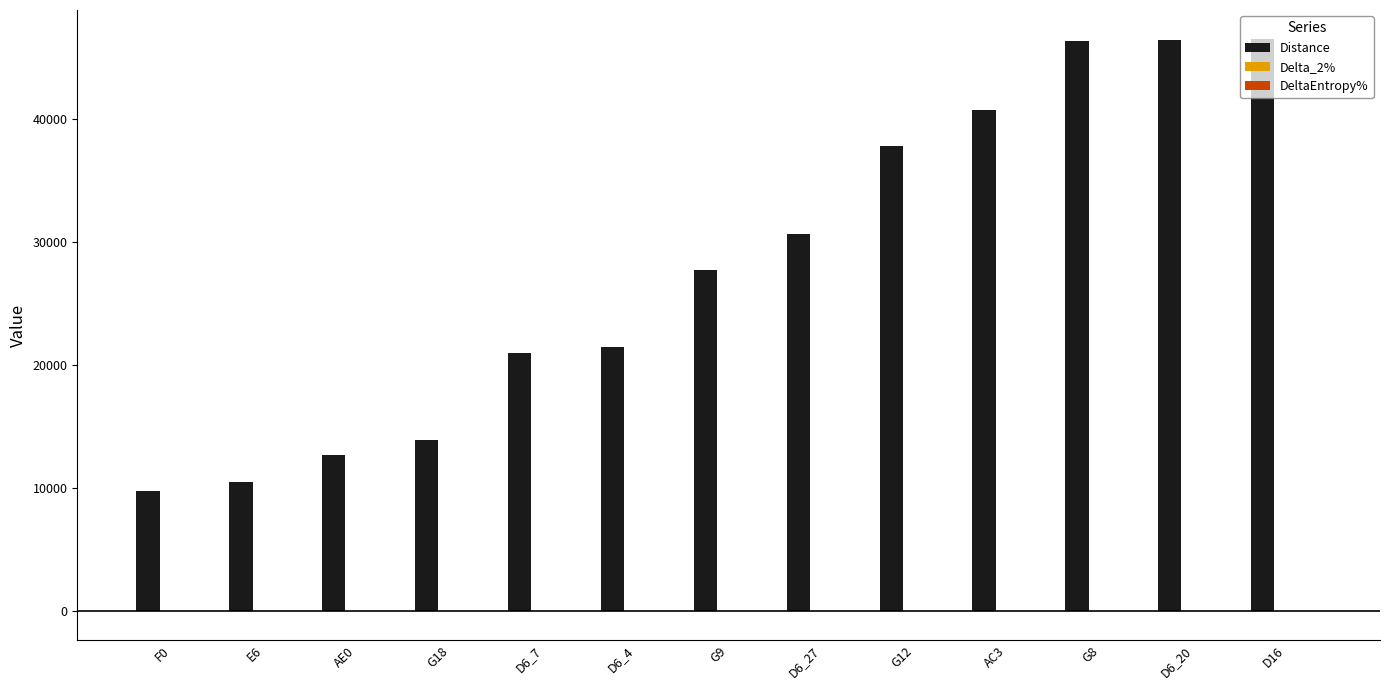

What is the greatest value displayed?

46584.8